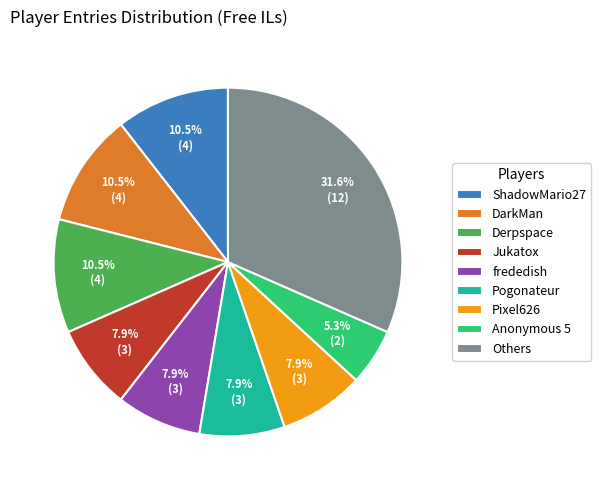

What portion of the pie excludes Pogonateur?

92.1%